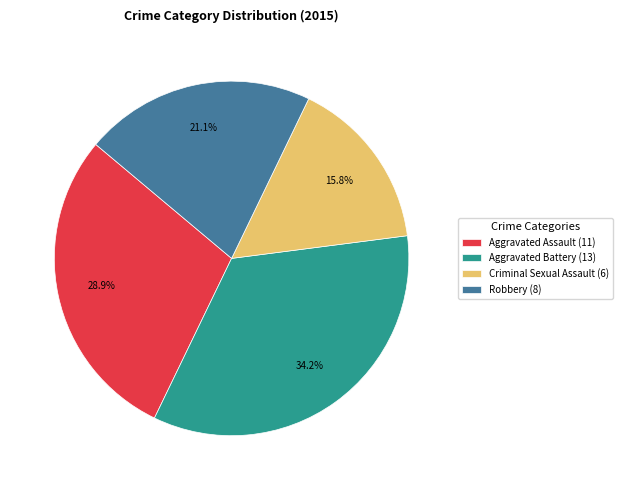

Is it true that Criminal Sexual Assault is 27% of the pie?

False